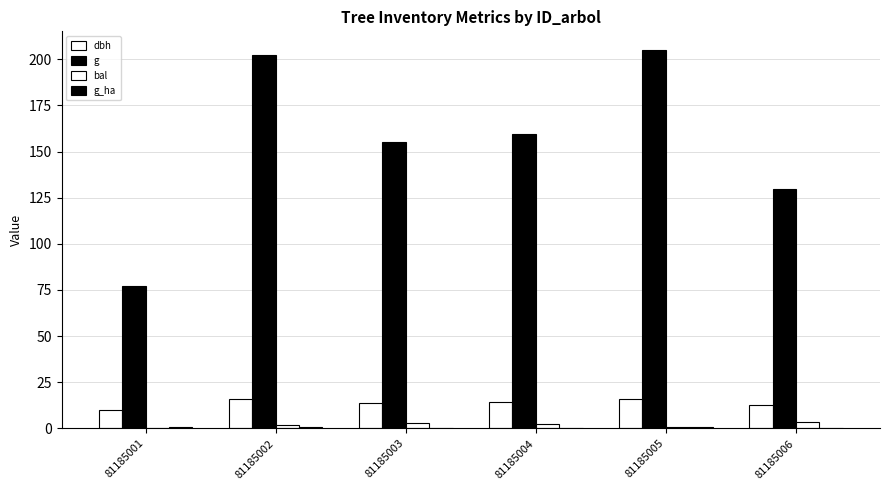

How many groups of bars are there?

6